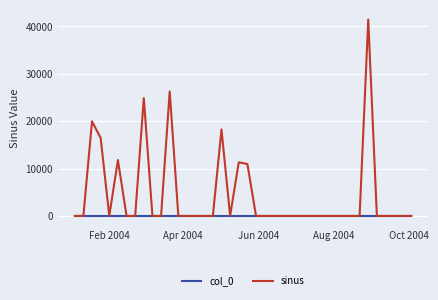

Which series has the largest total across all categories?

sinus